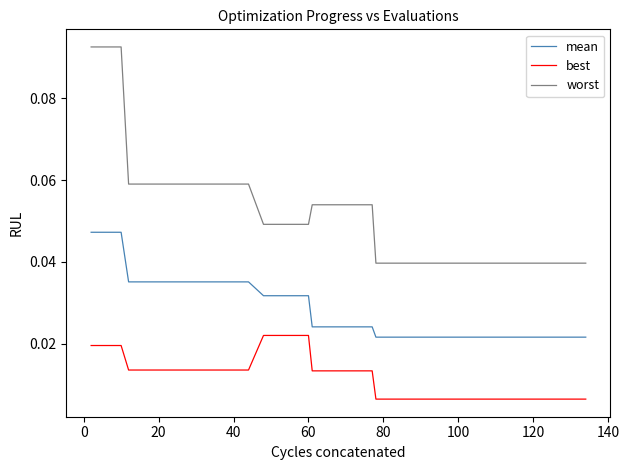

How many lines are shown in the chart?

3